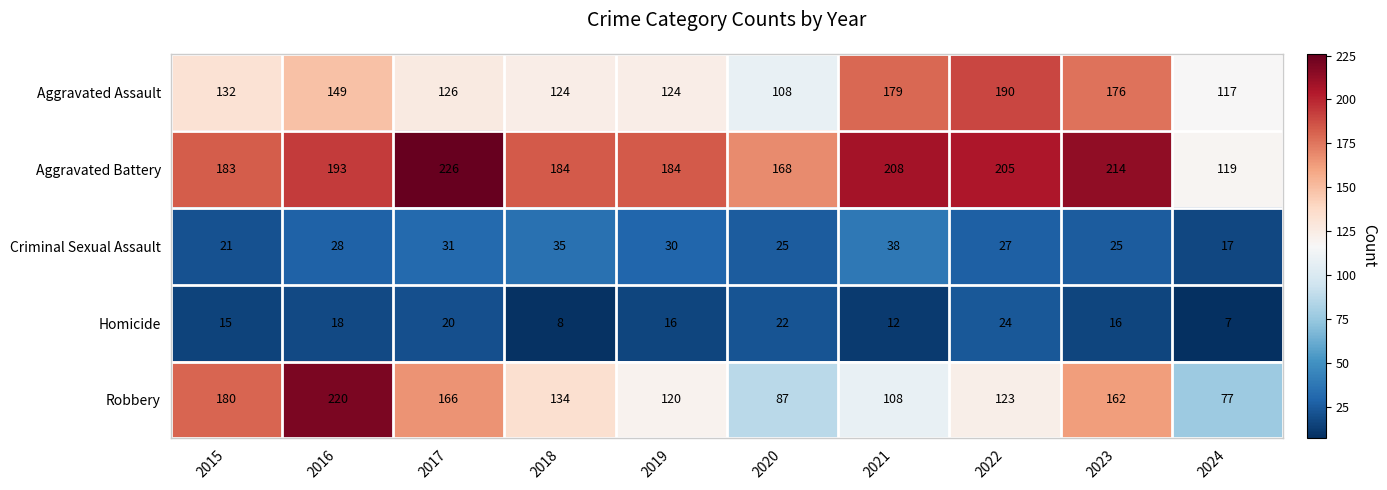

What is the spread (max minus min) of values at 2019?

168